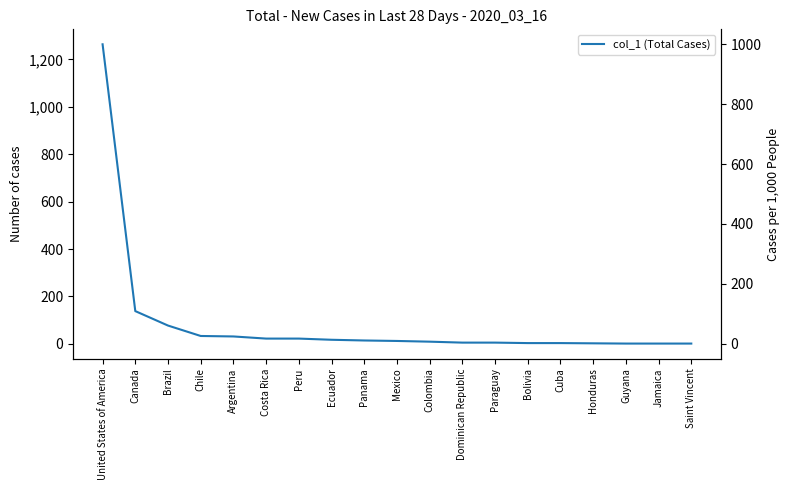

What is the sum of the values at United States of America and Saint Vincent?

1265